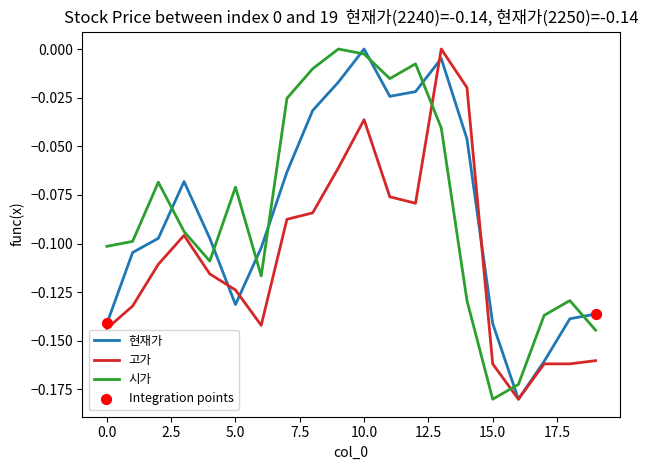

True or false: 현재가 and 시가 cross at least once.

True